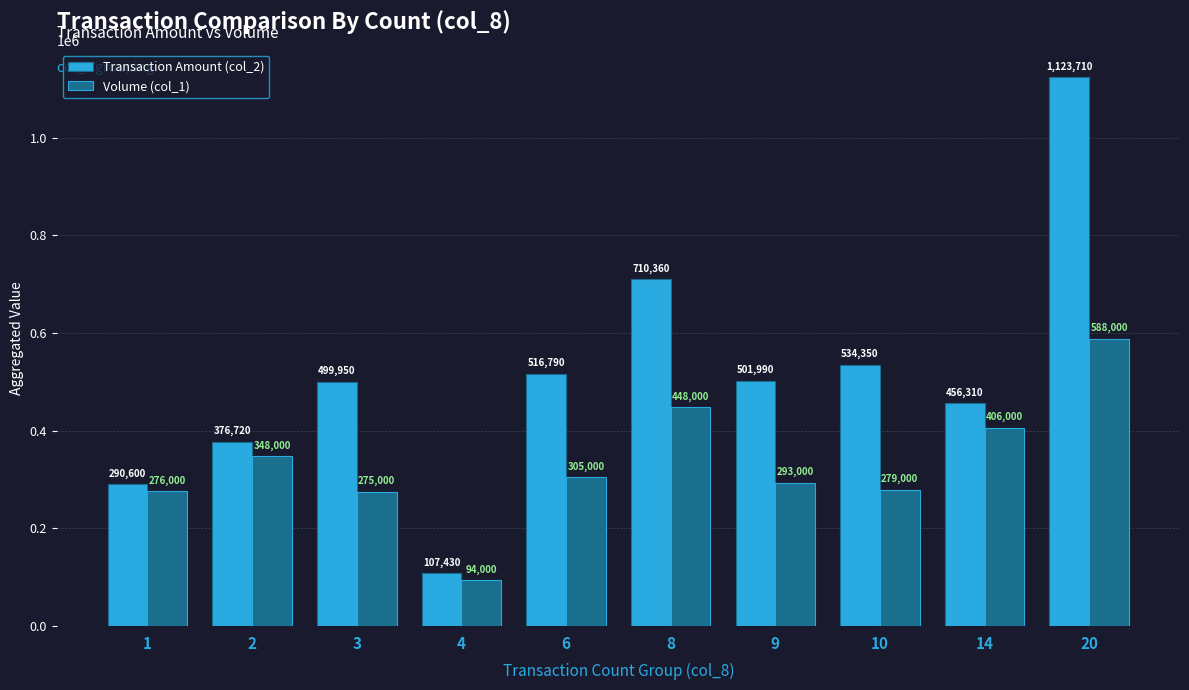

Is it true that Volume (col_1) equals 94000 at 4?

True